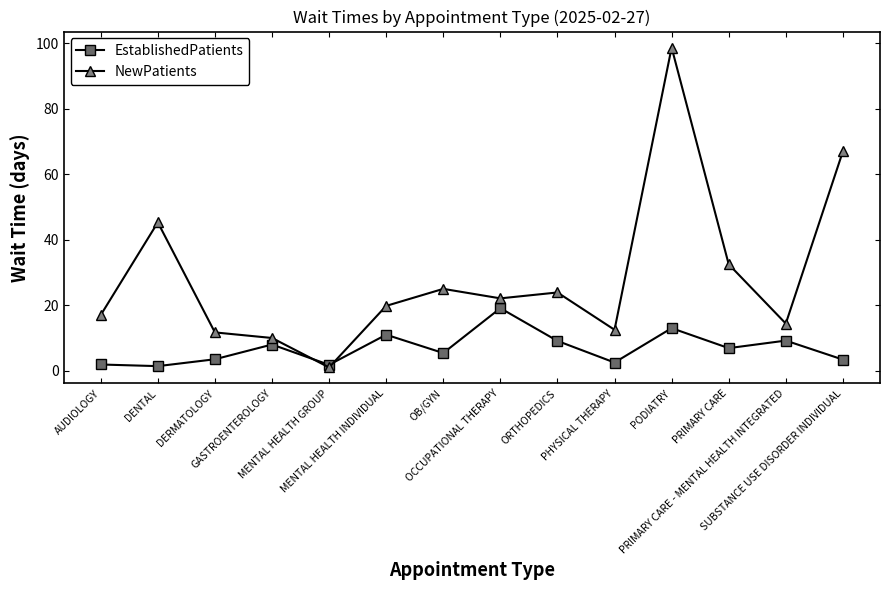

True or false: EstablishedPatients has a value of 6.9 at PRIMARY CARE.

True